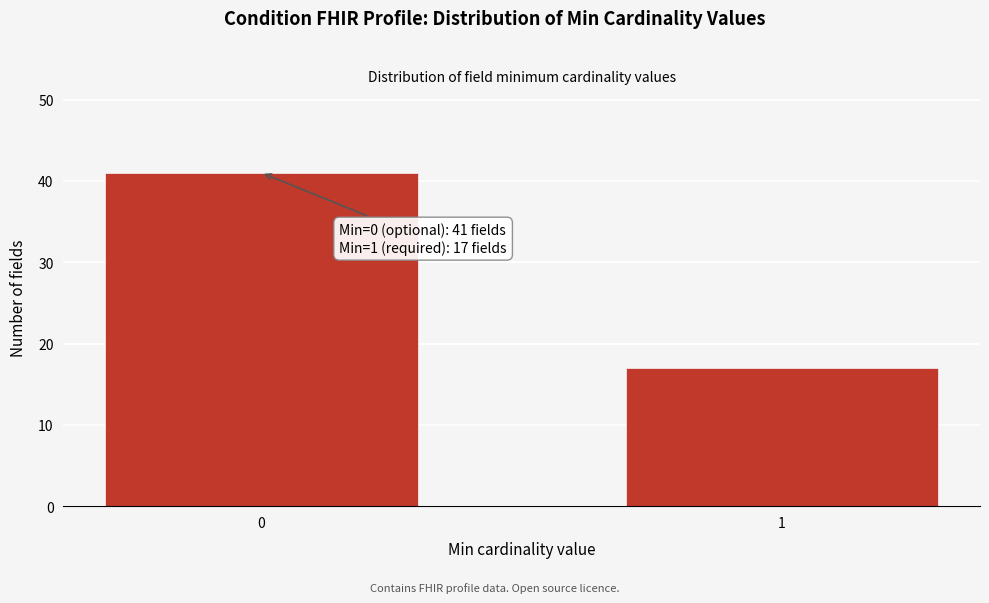

Reading left to right, list all the values displayed in this chart.

0=41	1=17